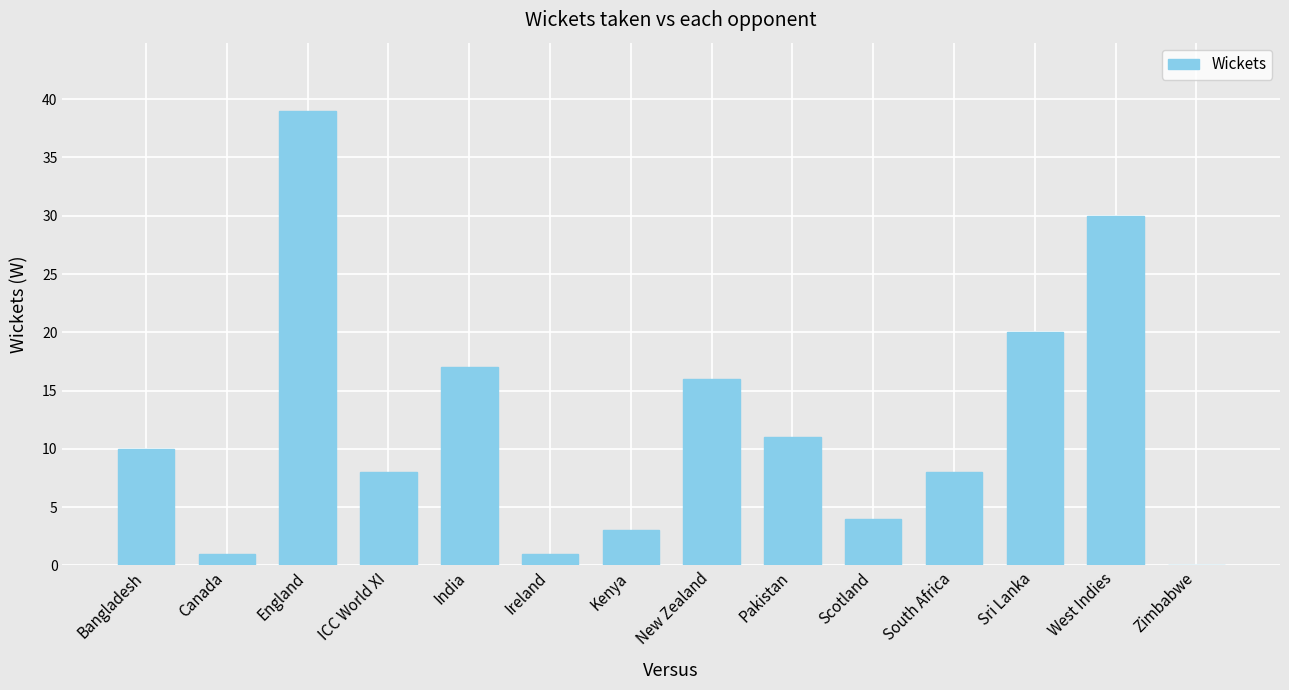

What is the maximum value shown in the chart?

39